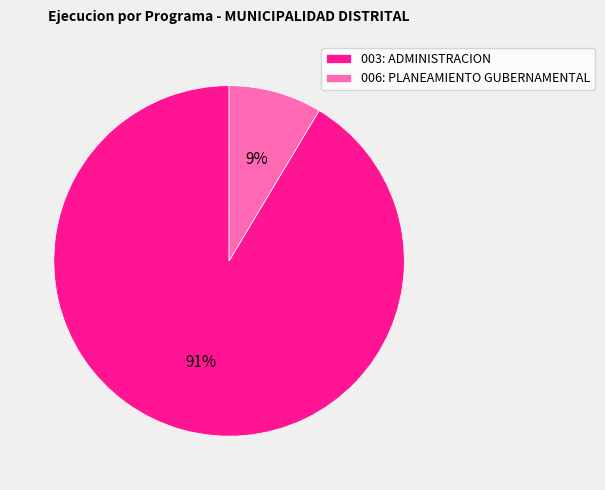

To the nearest percent, what percentage of the pie is 003: ADMINISTRACION?

91%